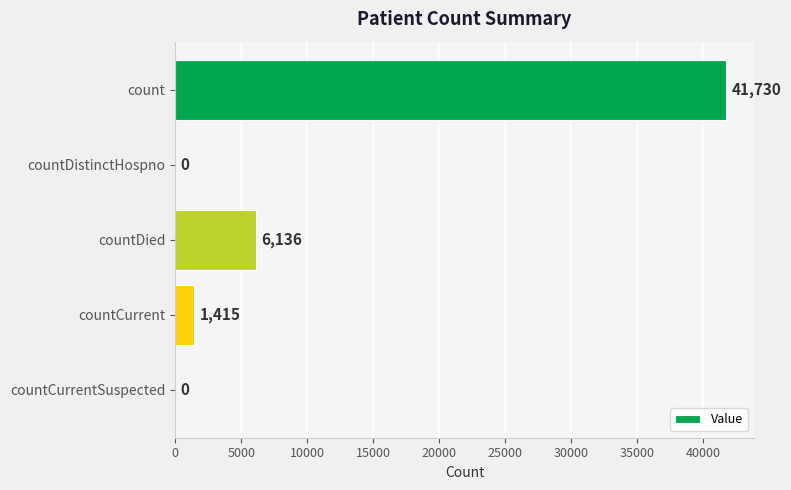

Where is the data nearest to the value 20865?

countDied